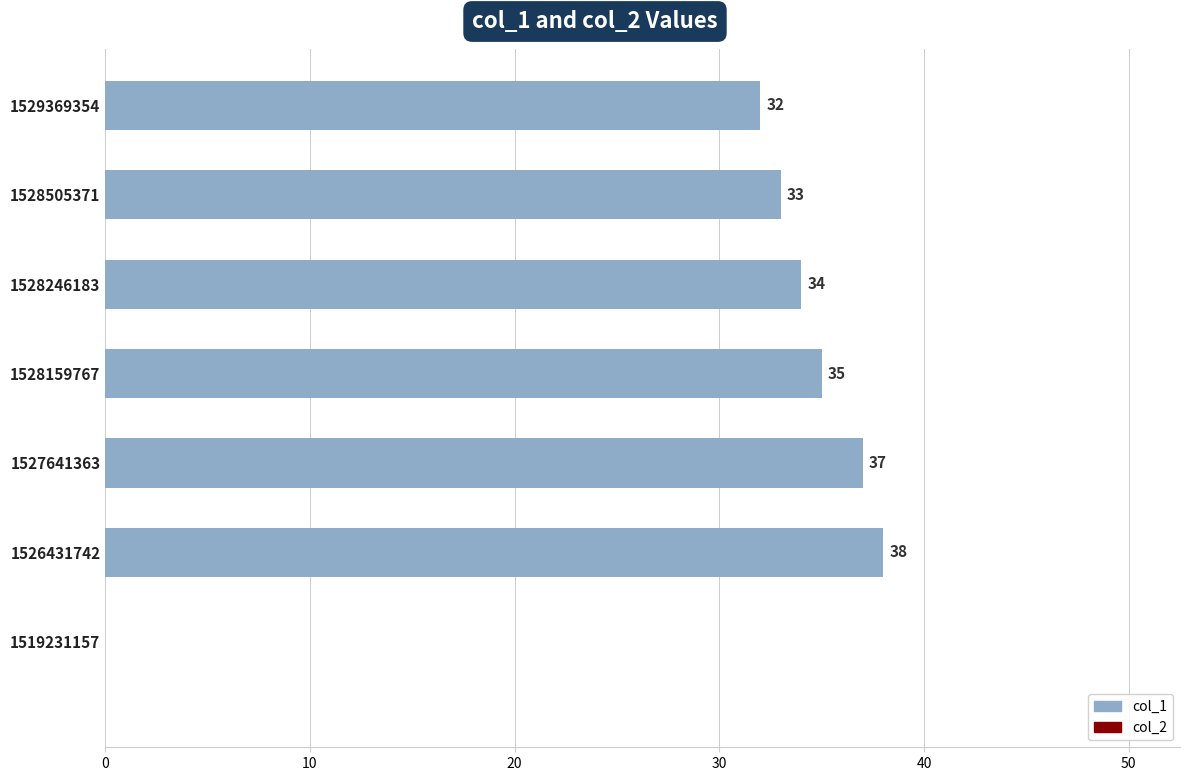

How many data points does each series have?

7